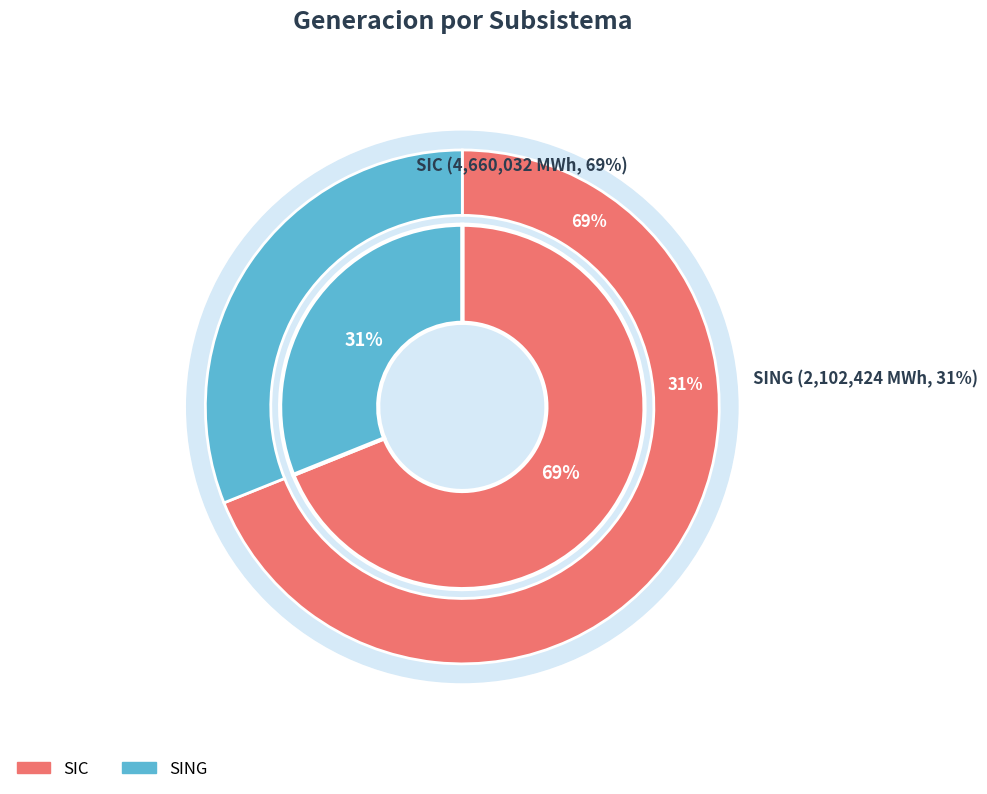

What percentage do SING and SIC together represent?

100.0%